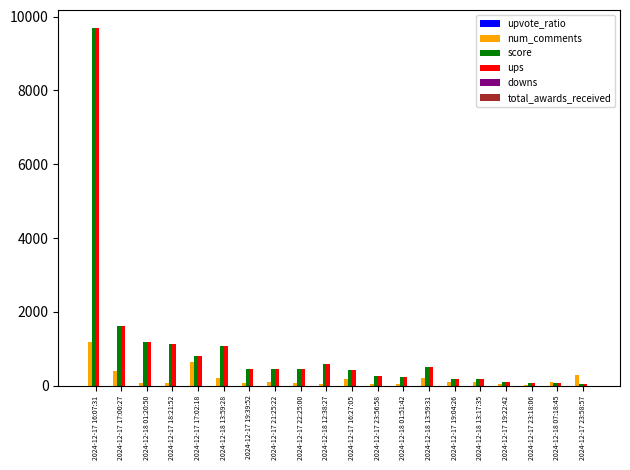

Does the chart contain stacked bars?

No